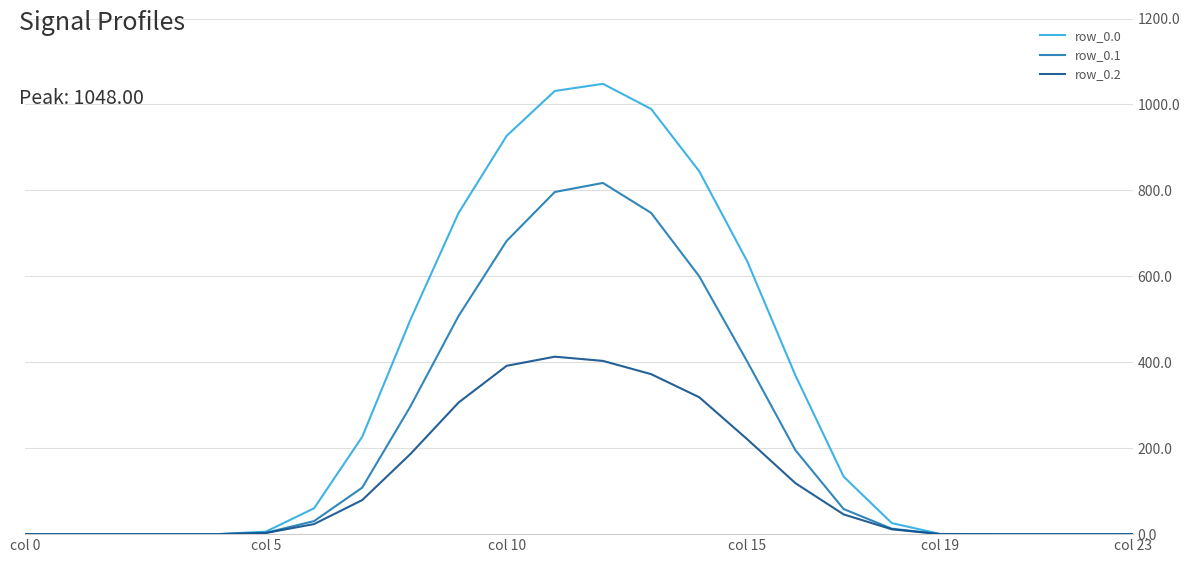

Which series has the largest total across all categories?

row_0.0